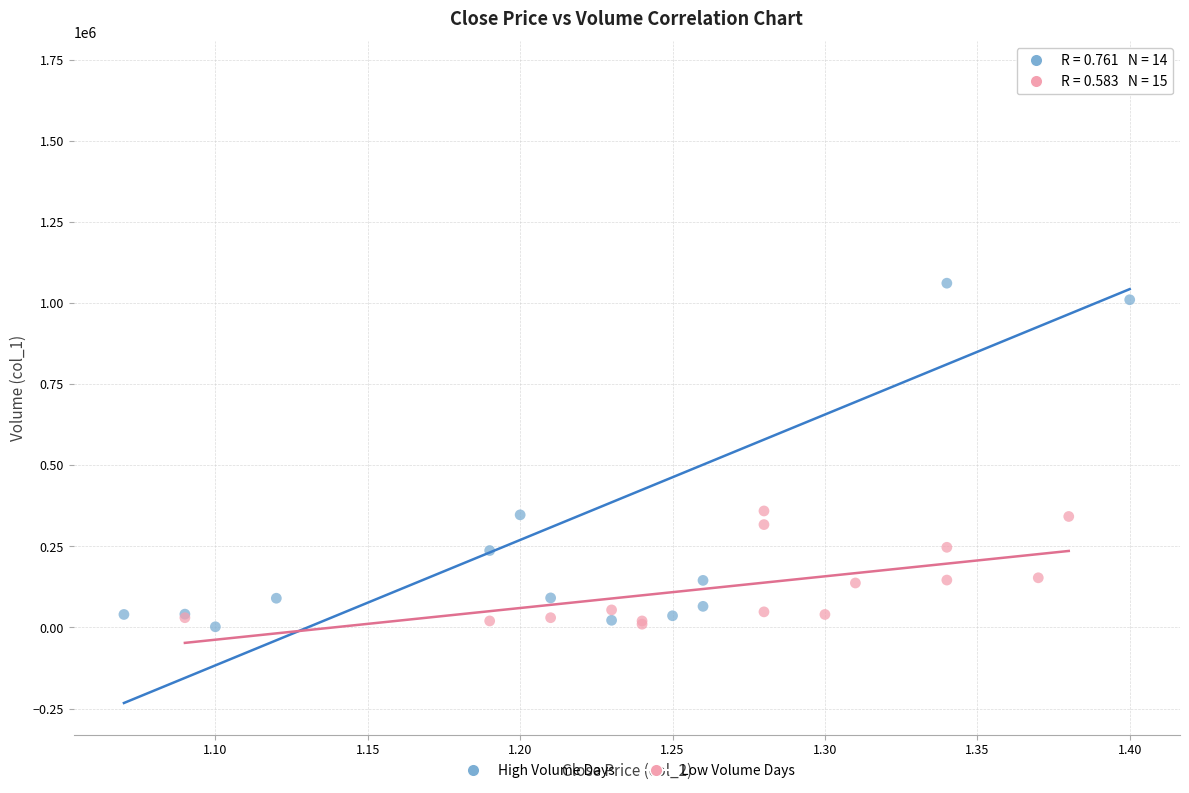

Which series contains the highest Y value?

High Volume Days